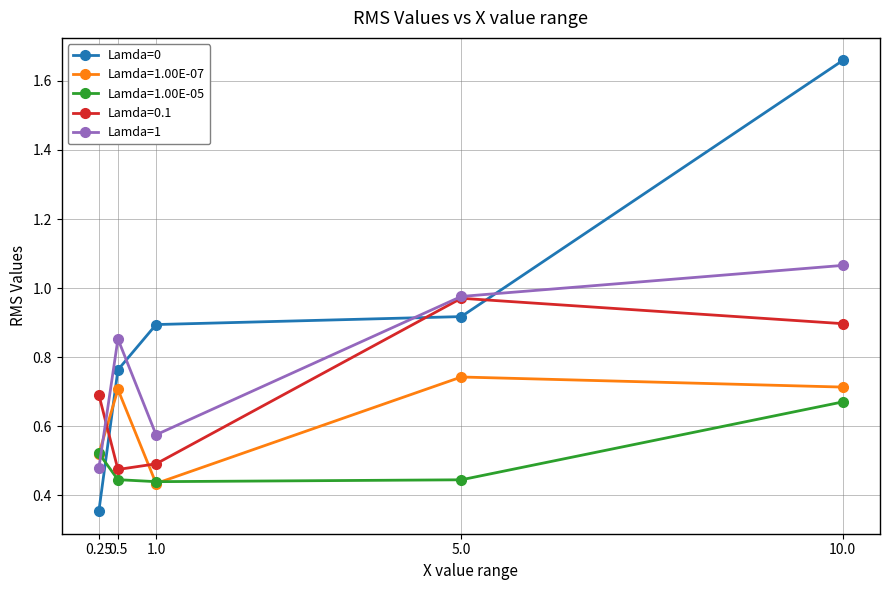

Which series ends up on top after the final intersection of Lamda=0 and Lamda=1?

Lamda=0